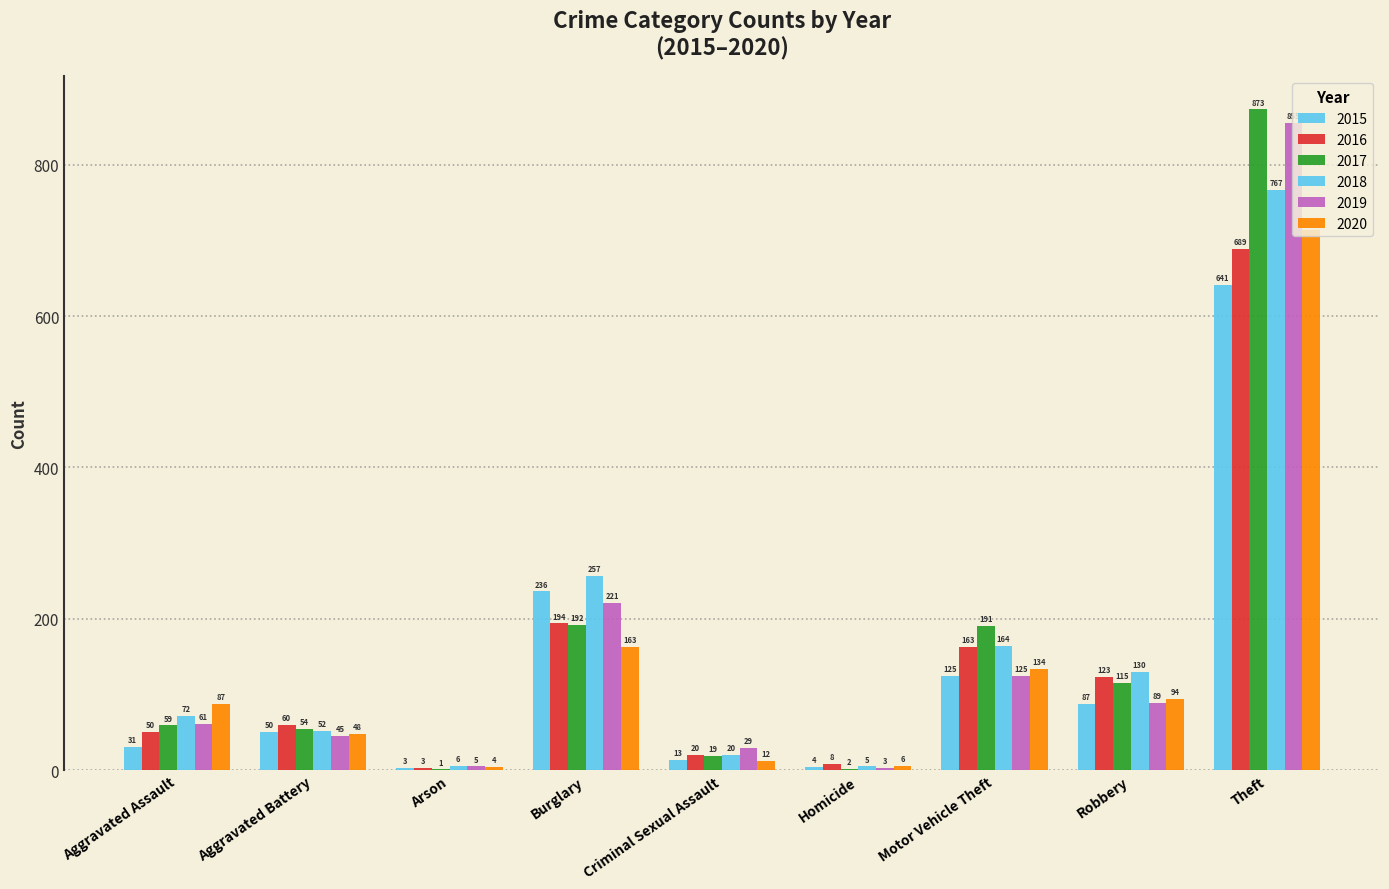

What is the greatest value displayed?

873